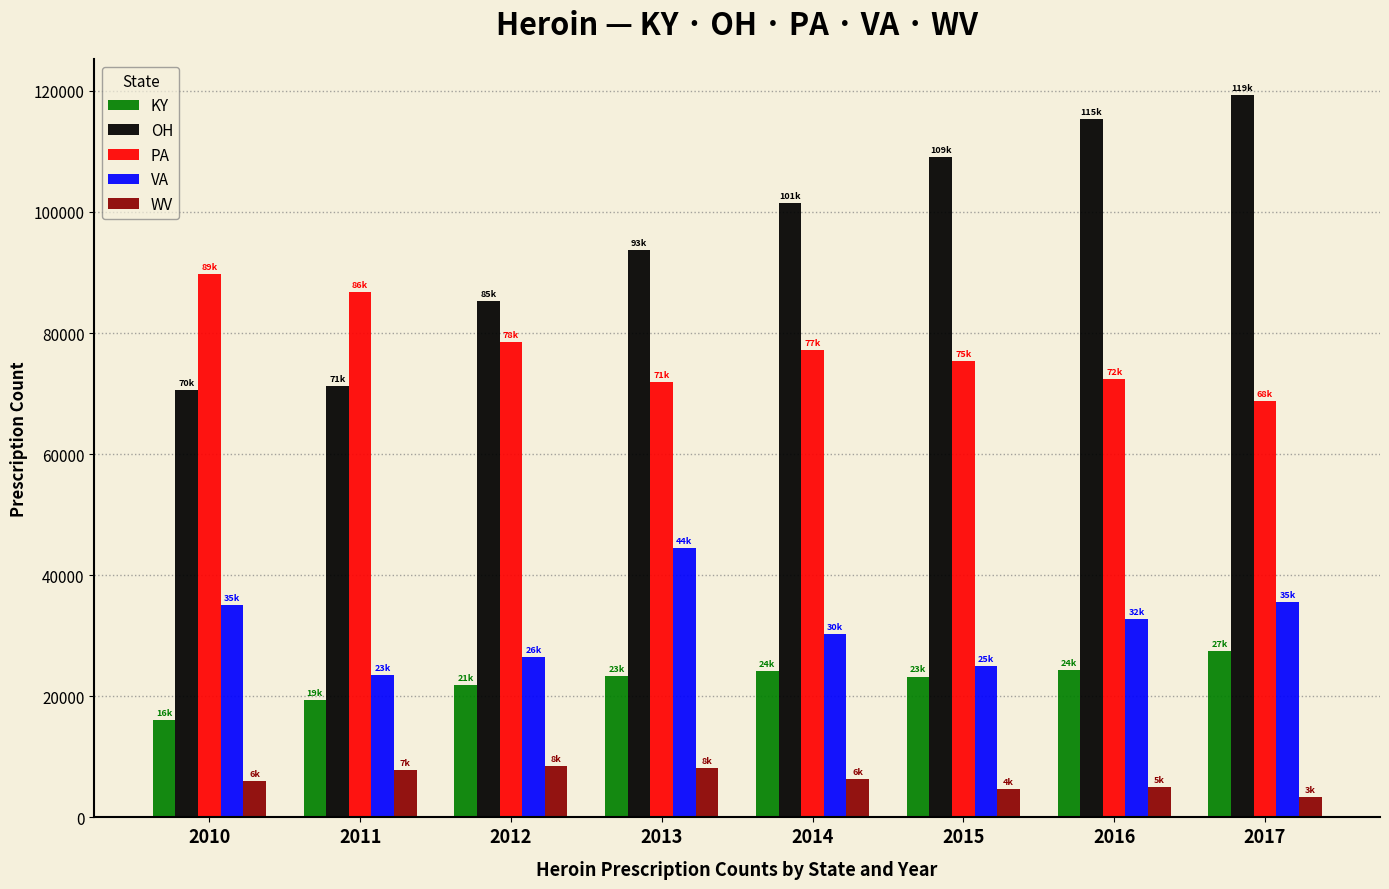

True or false: KY has a value of 24379 at 2016.

True